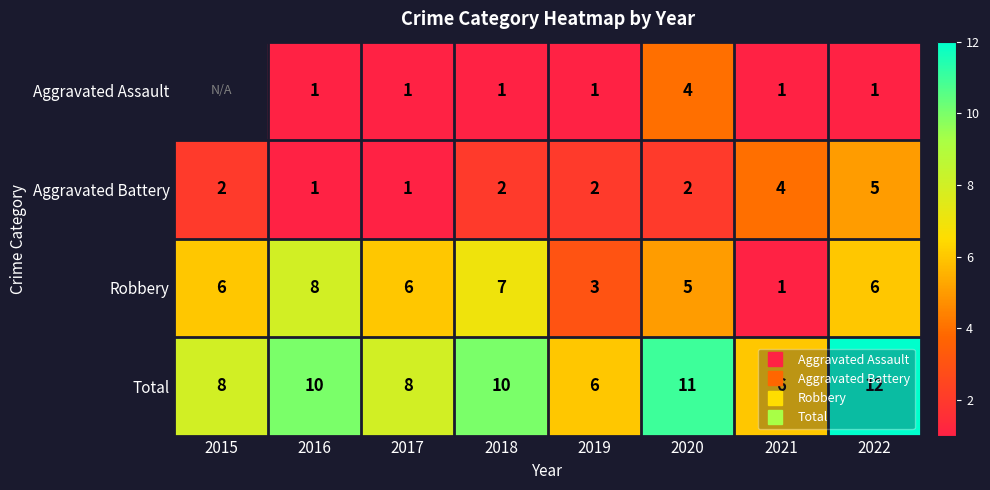

Which label corresponds to the largest value in the chart?

2022